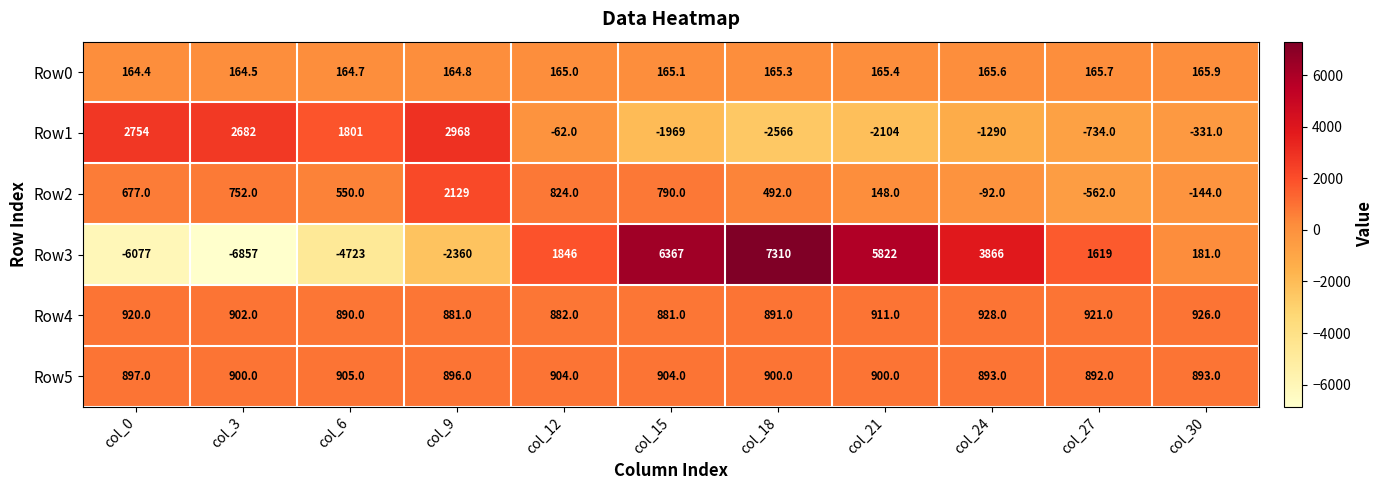

The value of Row1 at col_24 is -1290.0. True or false?

True